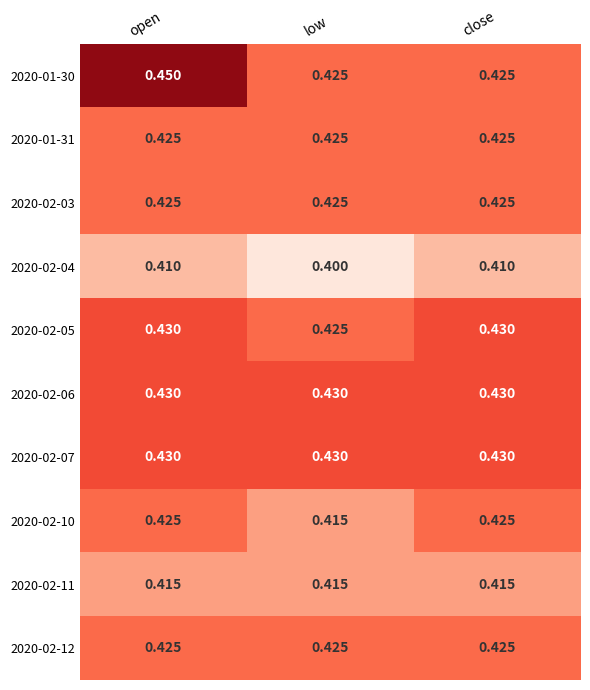

At which category is the sum across all series the highest?

open